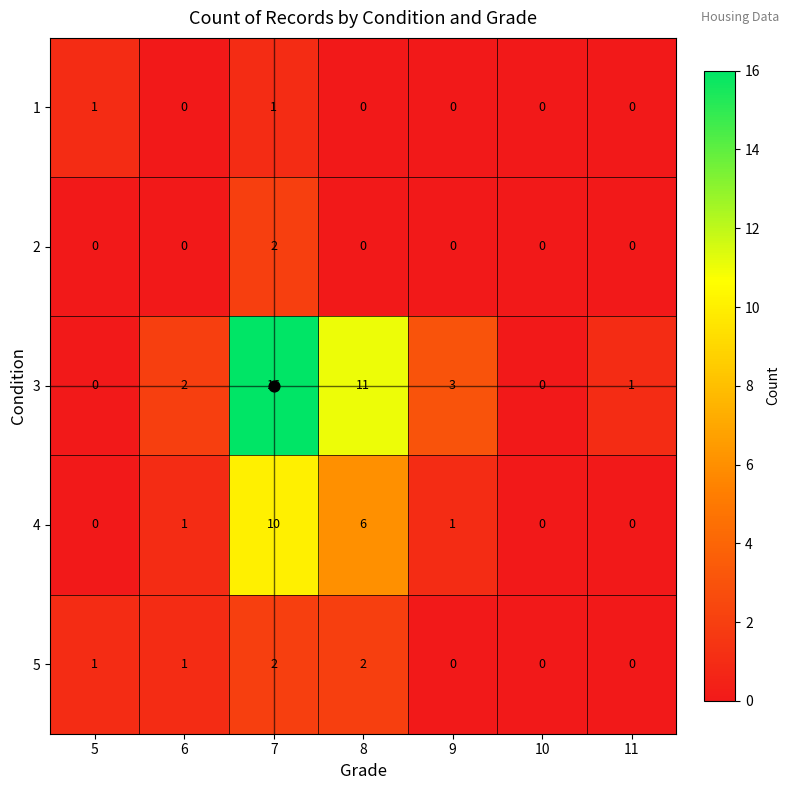

The value of 3 at 6 is 1. True or false?

False